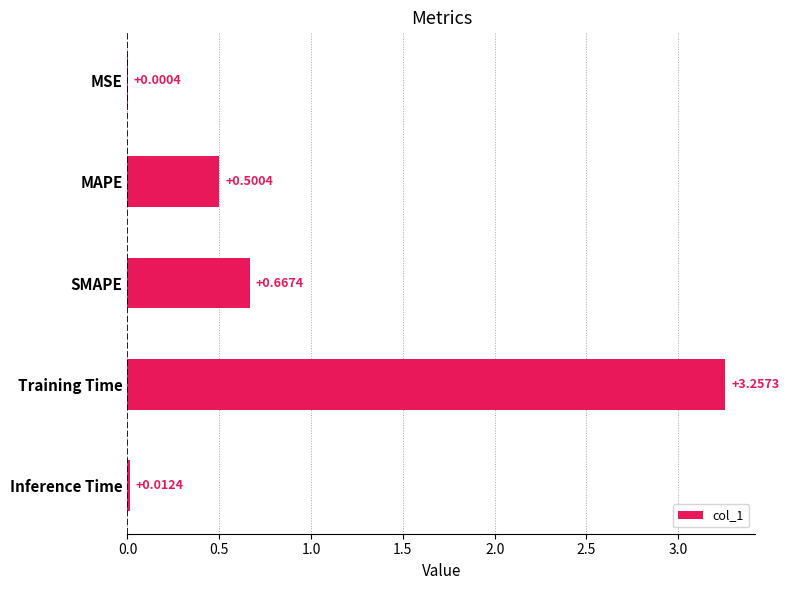

Which label corresponds to the largest value in the chart?

Training Time